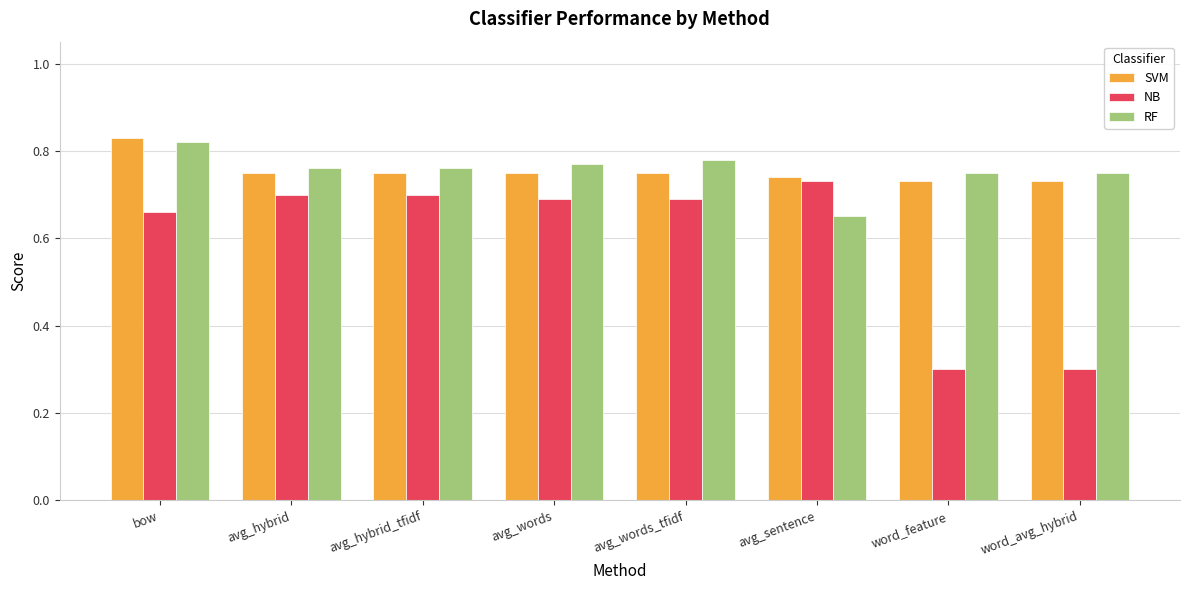

Which category has the highest value across all series?

bow